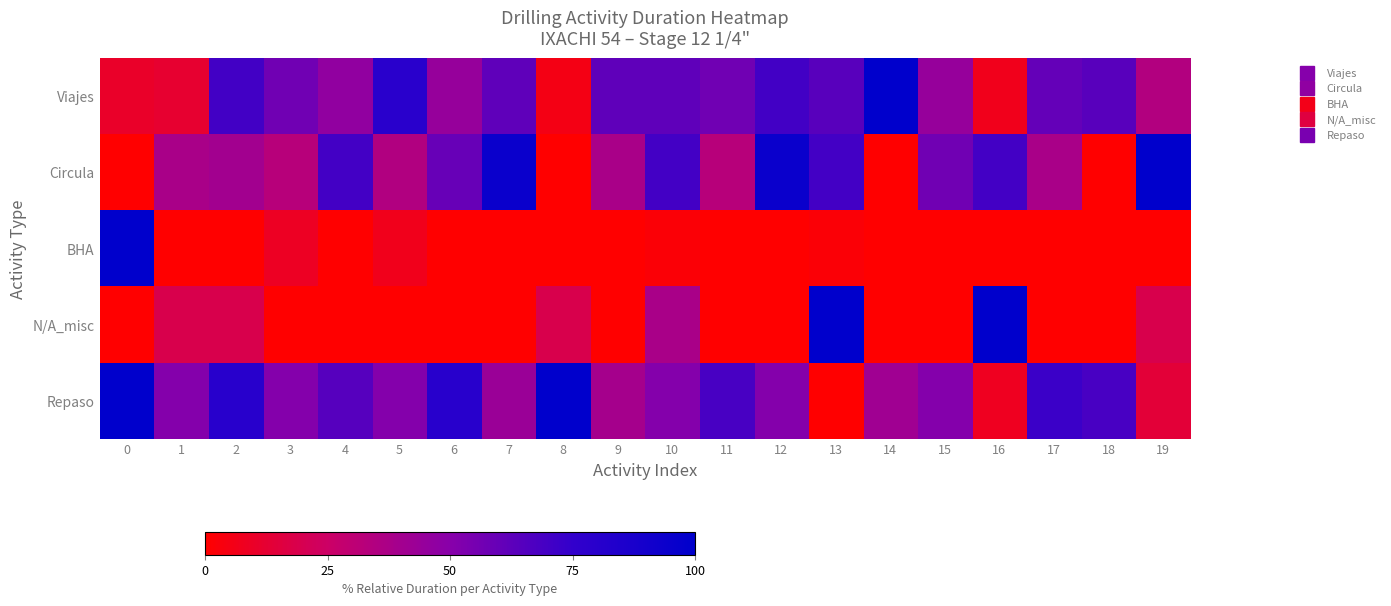

Which label corresponds to the largest value in the chart?

14